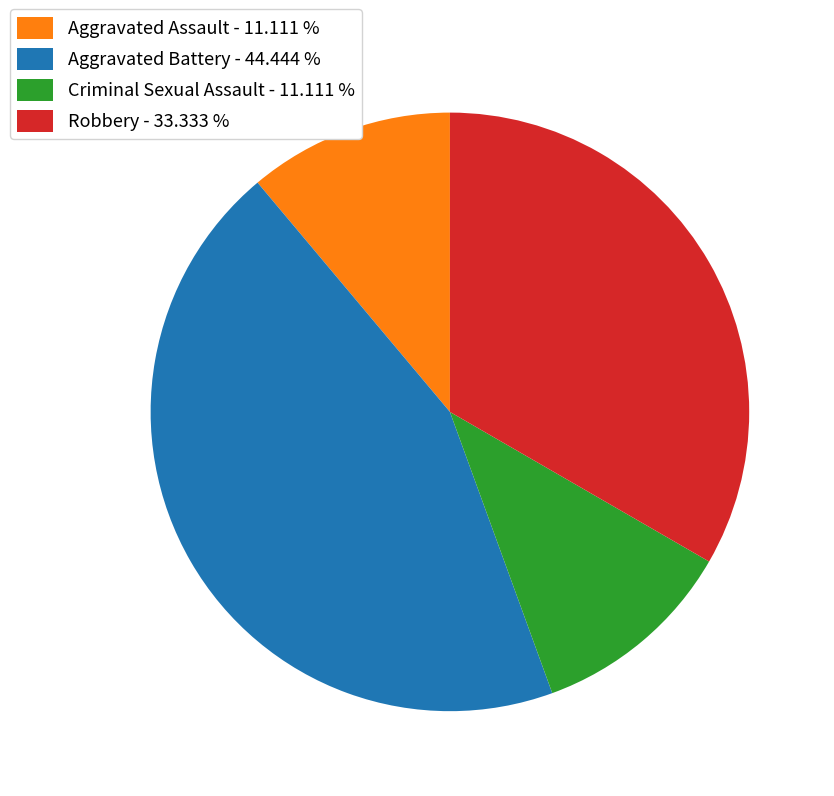

Is Robbery - 33.333 % the majority of the pie?

No